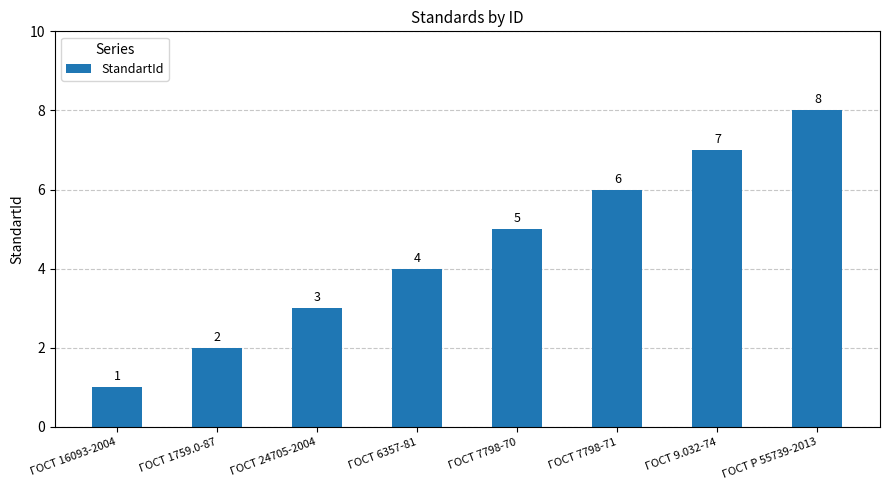

What is the difference between the values at ГОСТ 6357-81 and ГОСТ 16093-2004?

3